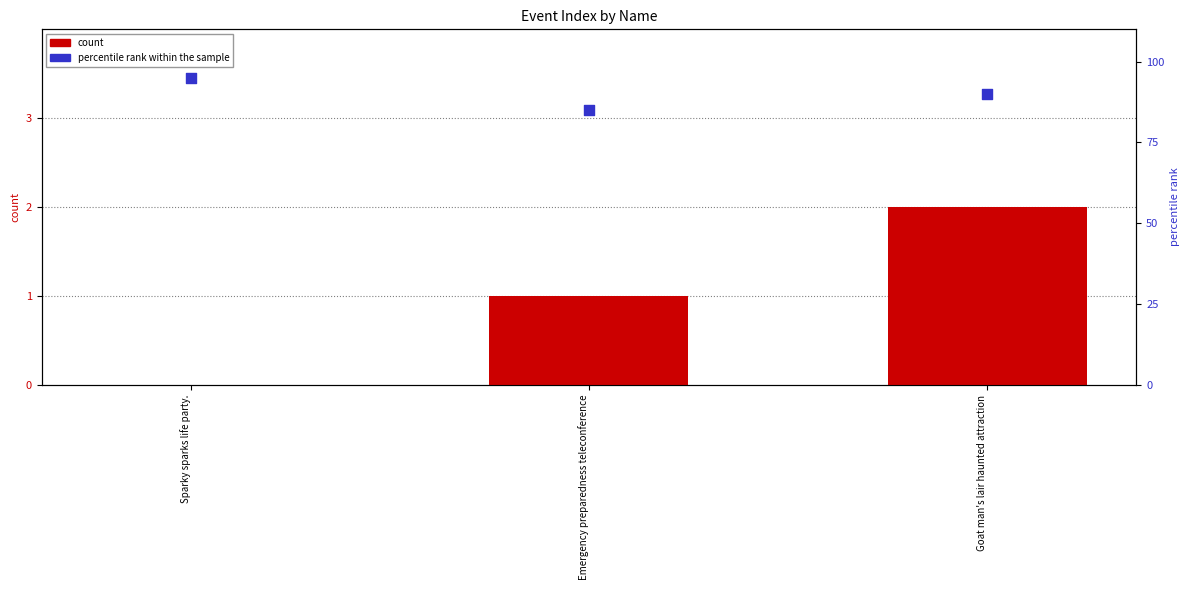

At which category is the sum across all series the highest?

Sparky sparks life party.